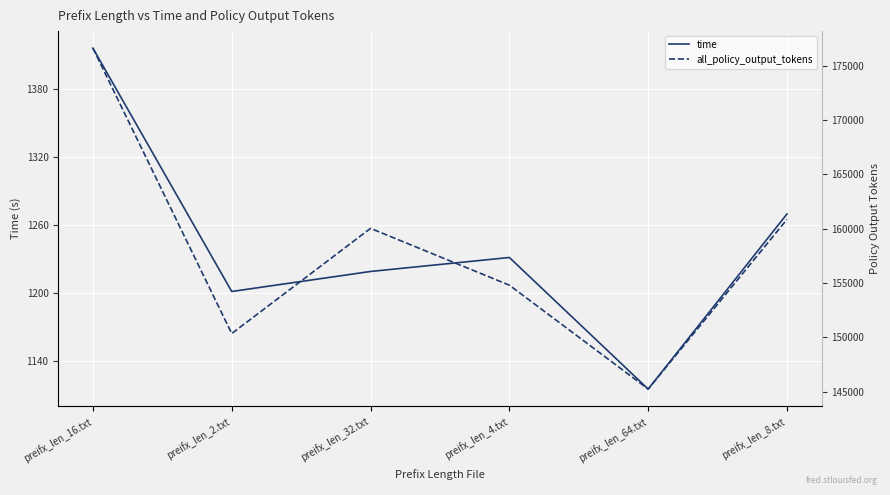

How many data points in all_policy_output_tokens are less than 160025?

3